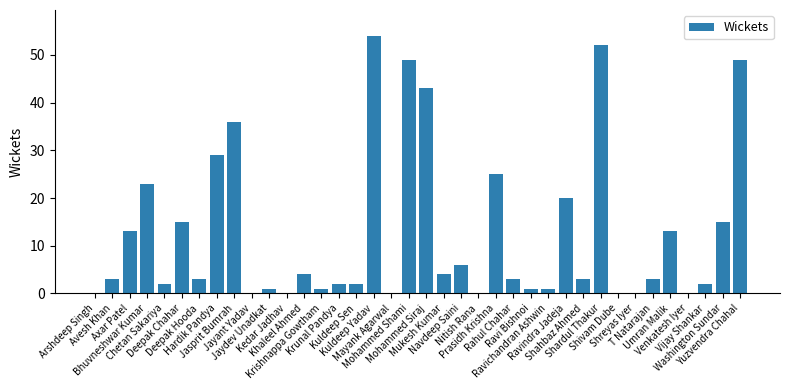

What is the sum of all values?

477